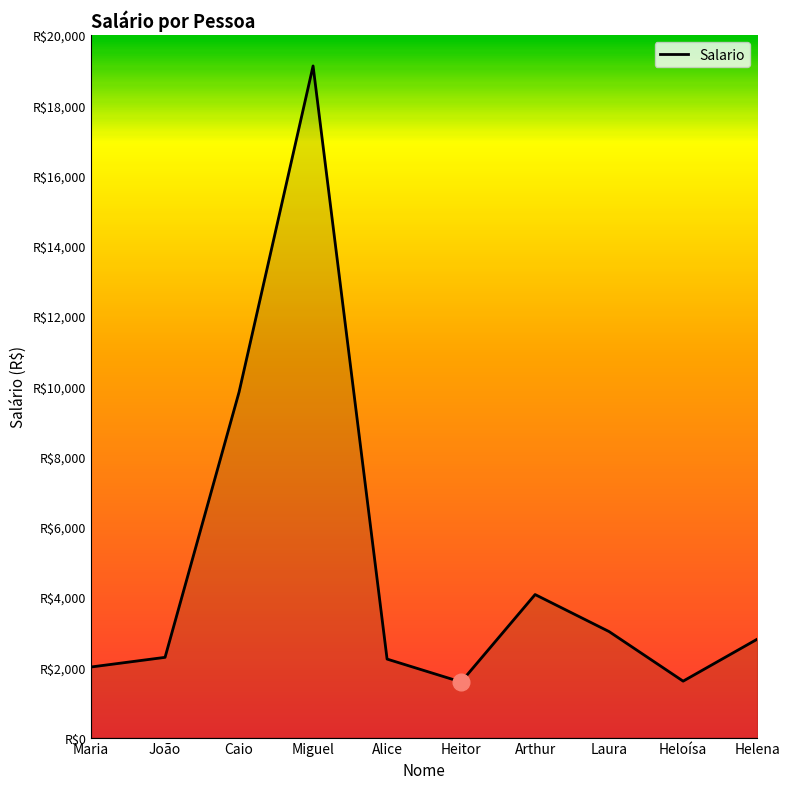

What is the value of the 8th point from the left?

3017.4